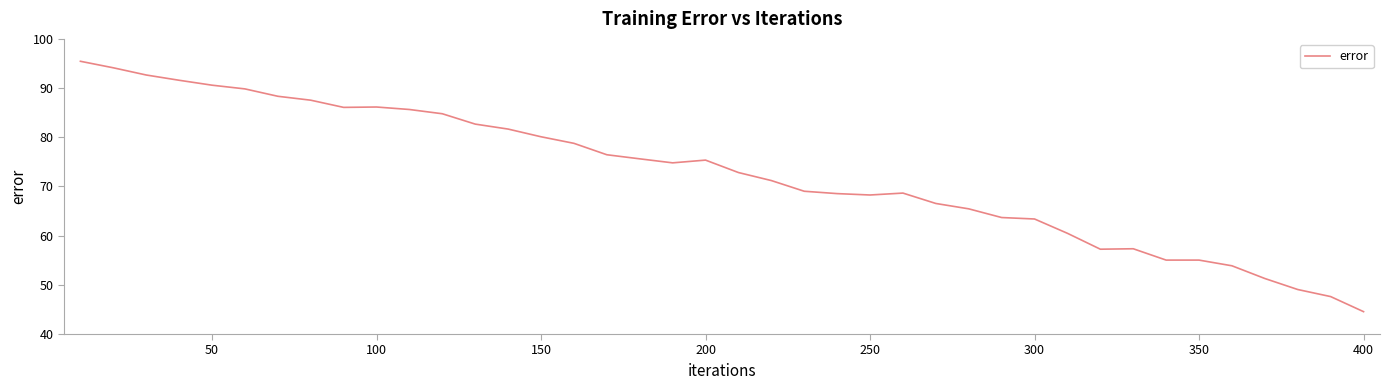

What is the maximum value shown in the chart?

95.4